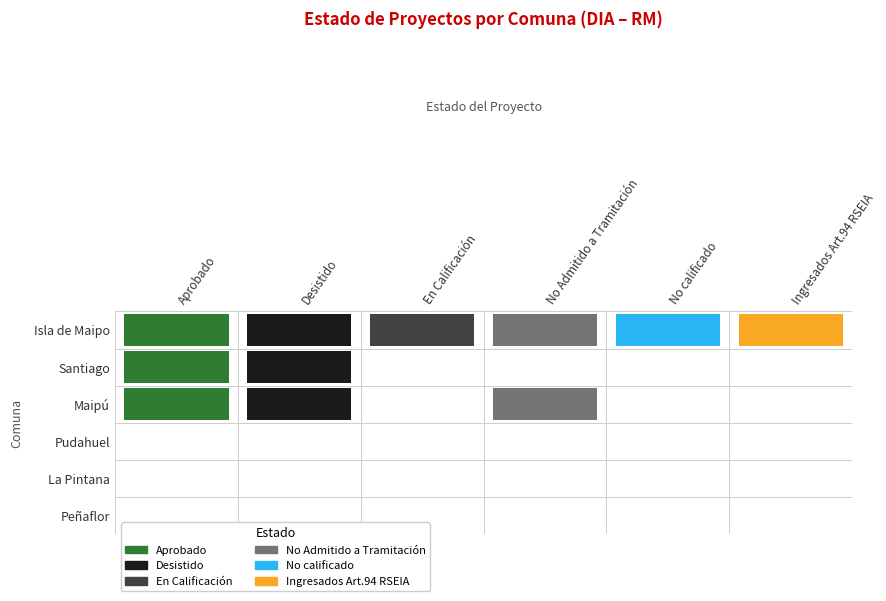

What is the difference between the maximum and second lowest values in the Aprobado series?

6